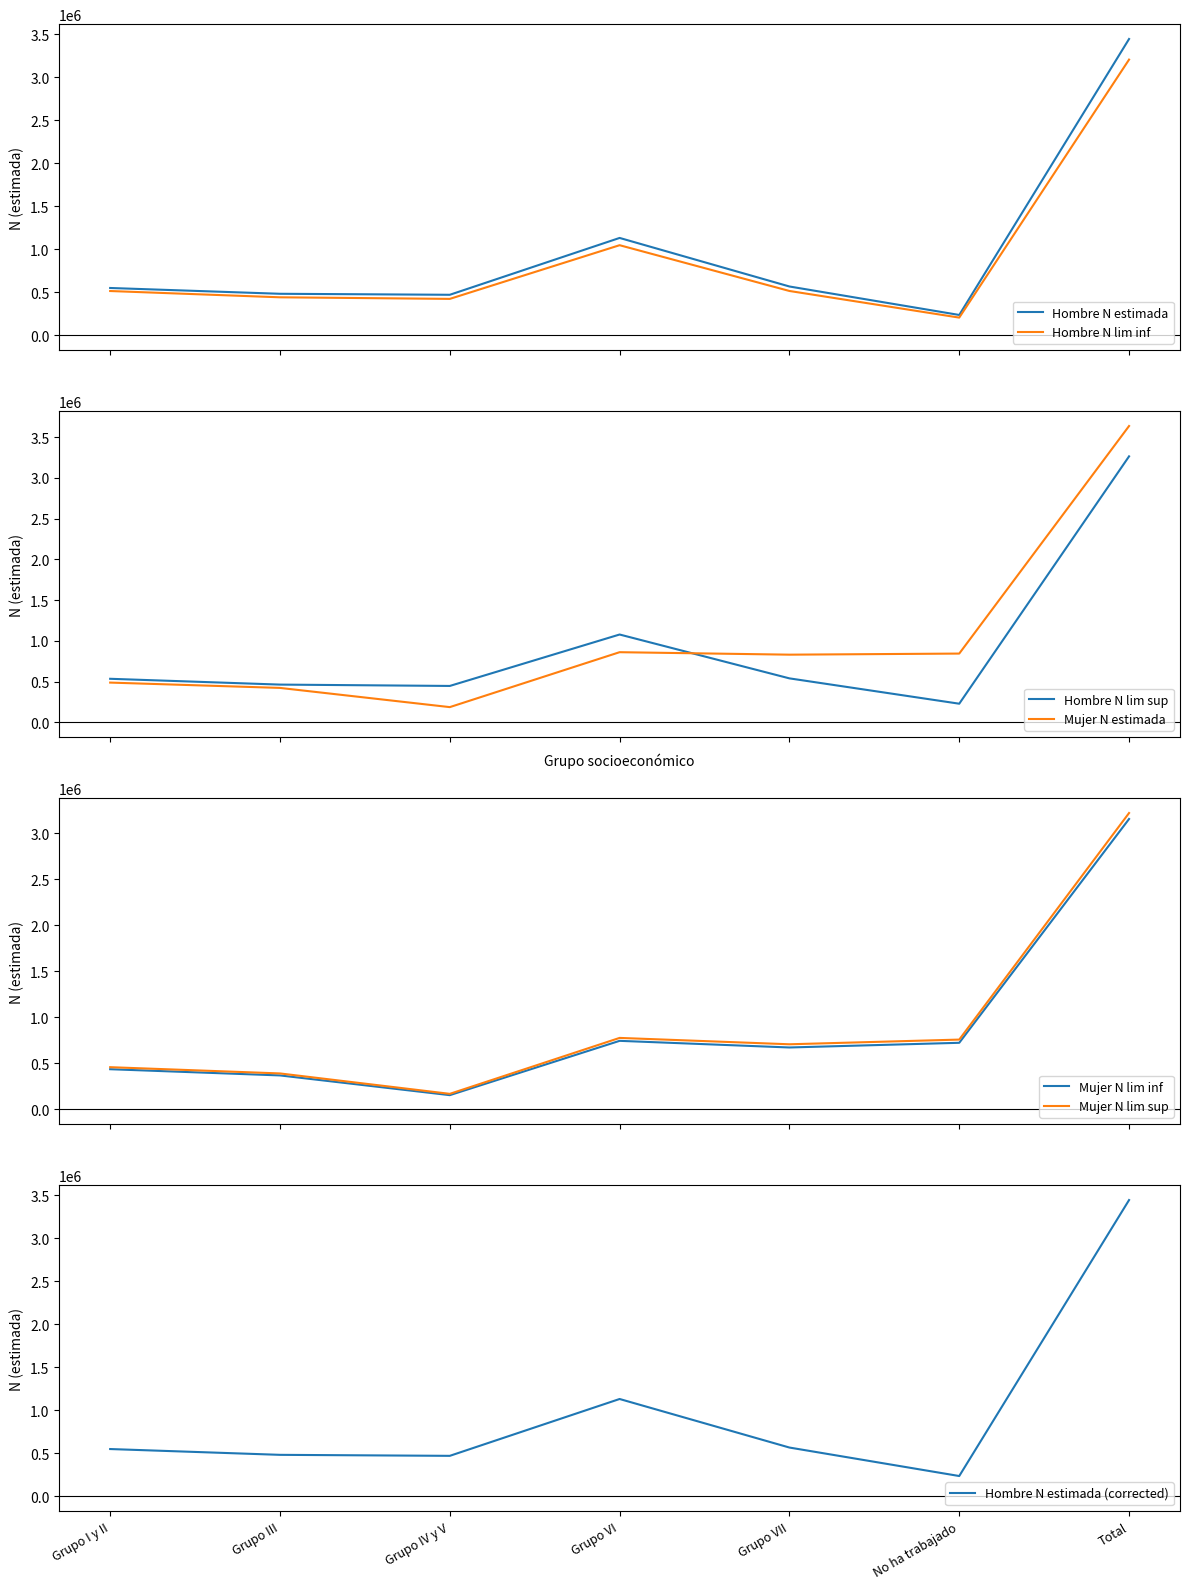

Which has a higher value, Grupo III or Total?

Total